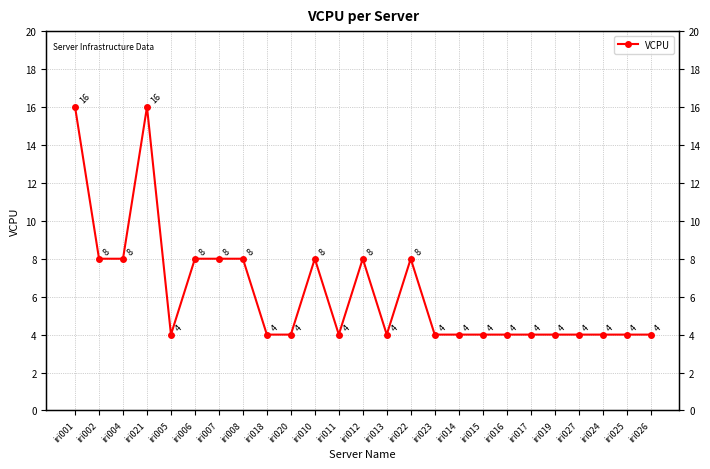

Reading left to right, extract all data points from this chart.

iri001=16	iri002=8	iri004=8	iri021=16	iri005=4	iri006=8	iri007=8	iri008=8	iri018=4	iri020=4	iri010=8	iri011=4	iri012=8	iri013=4	iri022=8	iri023=4	iri014=4	iri015=4	iri016=4	iri017=4	iri019=4	iri027=4	iri024=4	iri025=4	iri026=4